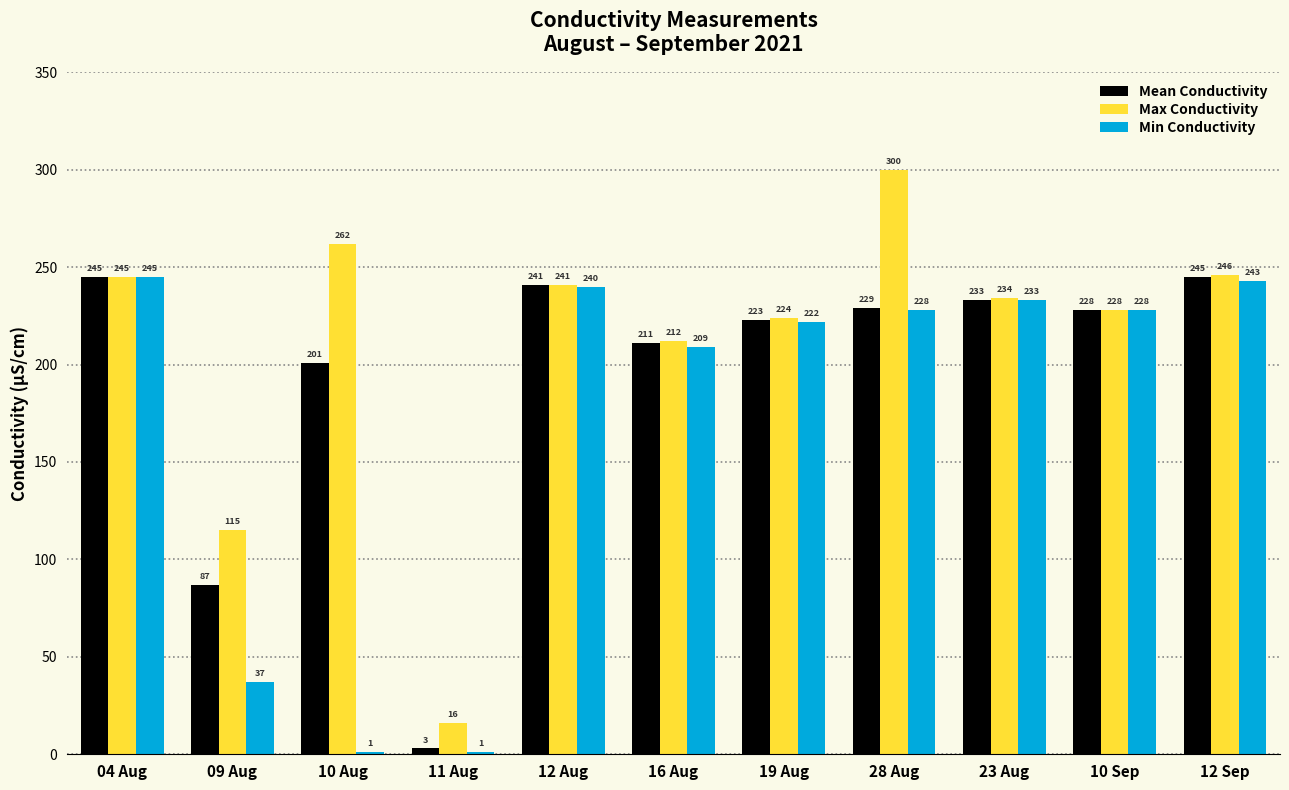

Does the chart contain stacked bars?

No